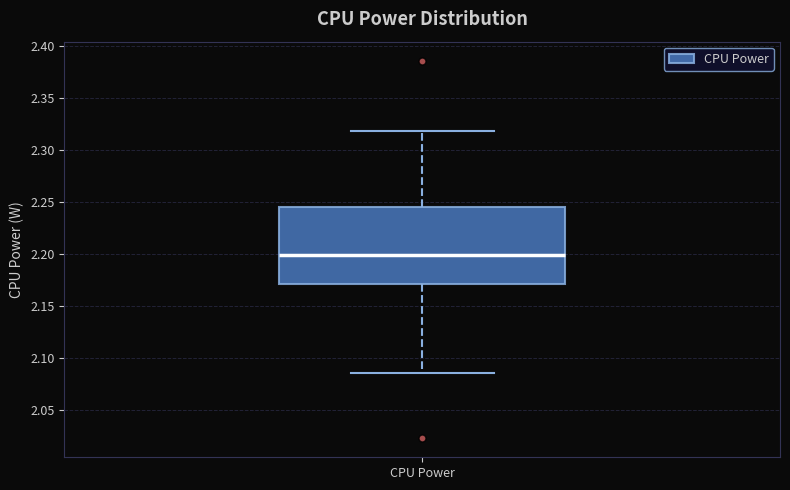

Where is the lower edge of the box for CPU Power on the y-axis? The values are not printed on the chart, so give them approximately, as read against the axis.

2.170